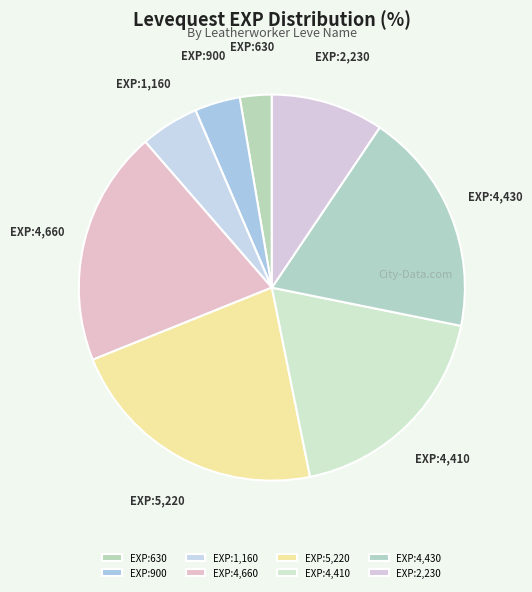

Does any single category account for the majority?

No